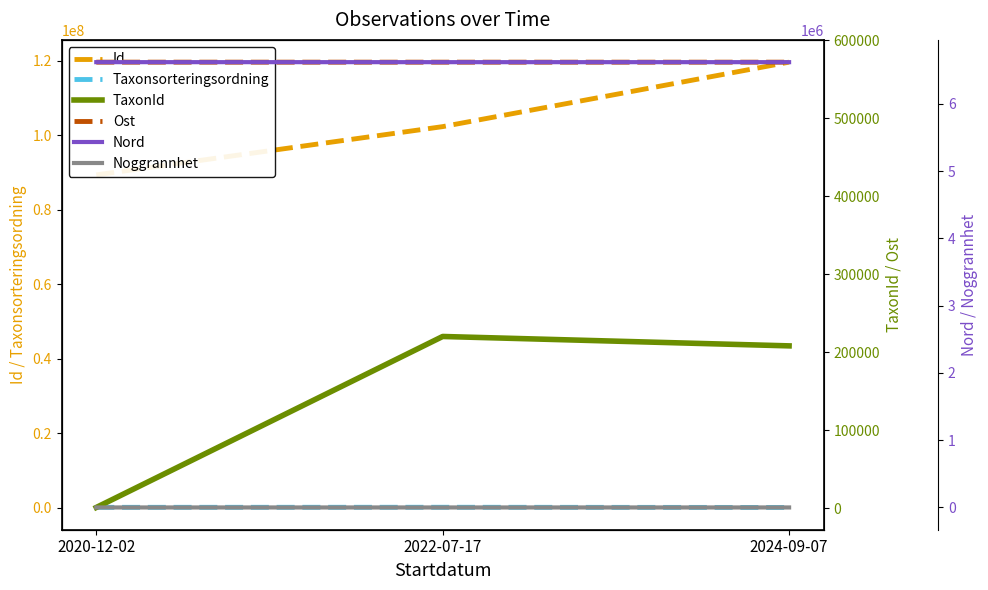

Which series has the largest total across all categories?

Id